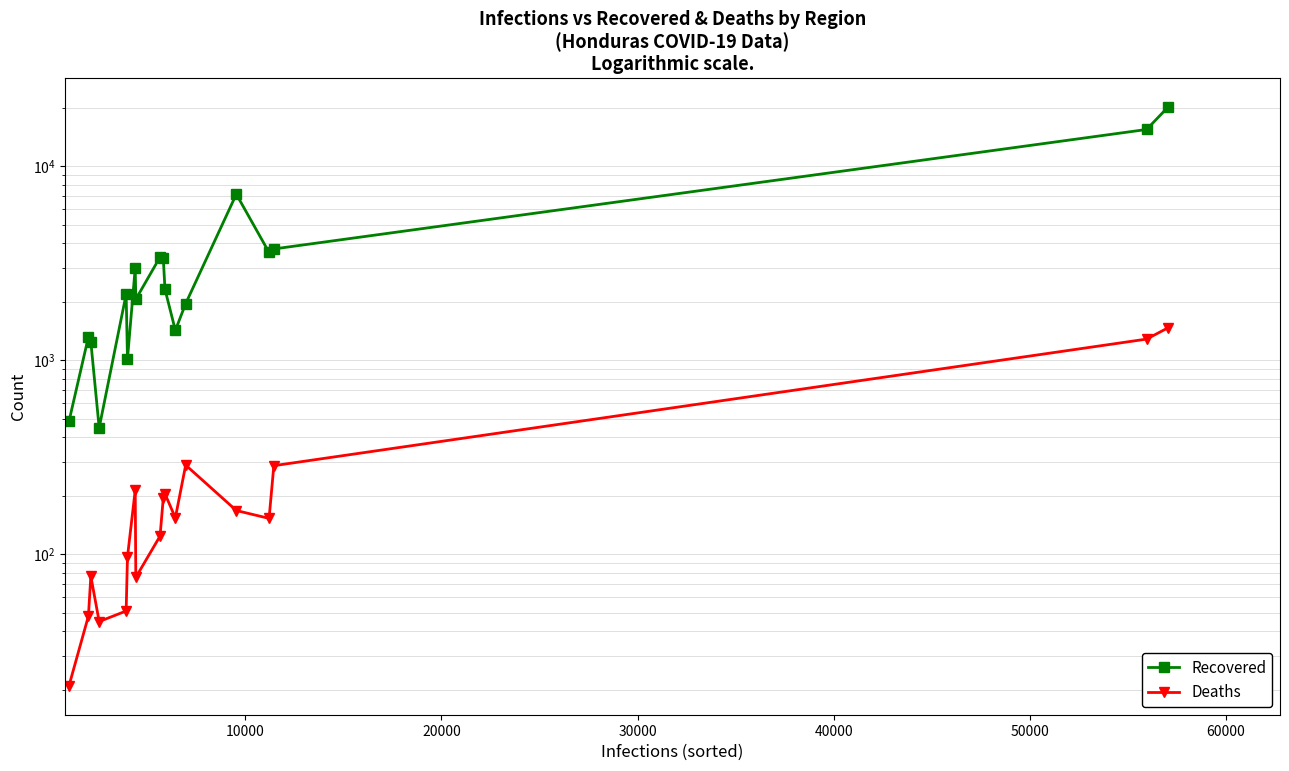

What is the minimum value shown in the chart?

21